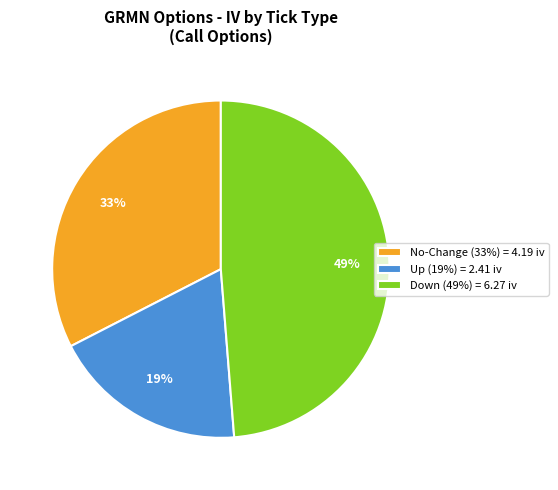

Is the sum of Down (49%) = 6.27 iv and Up (19%) = 2.41 iv greater than half?

Yes